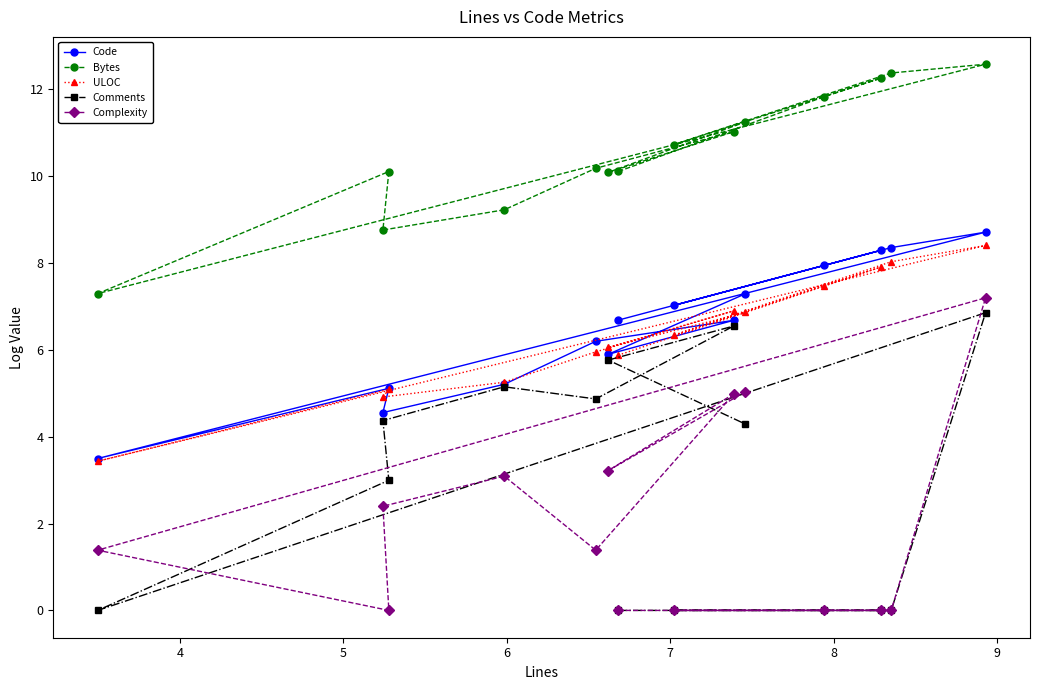

At 9, list the series in order from smallest to largest.

Comments, Complexity, ULOC, Code, Bytes